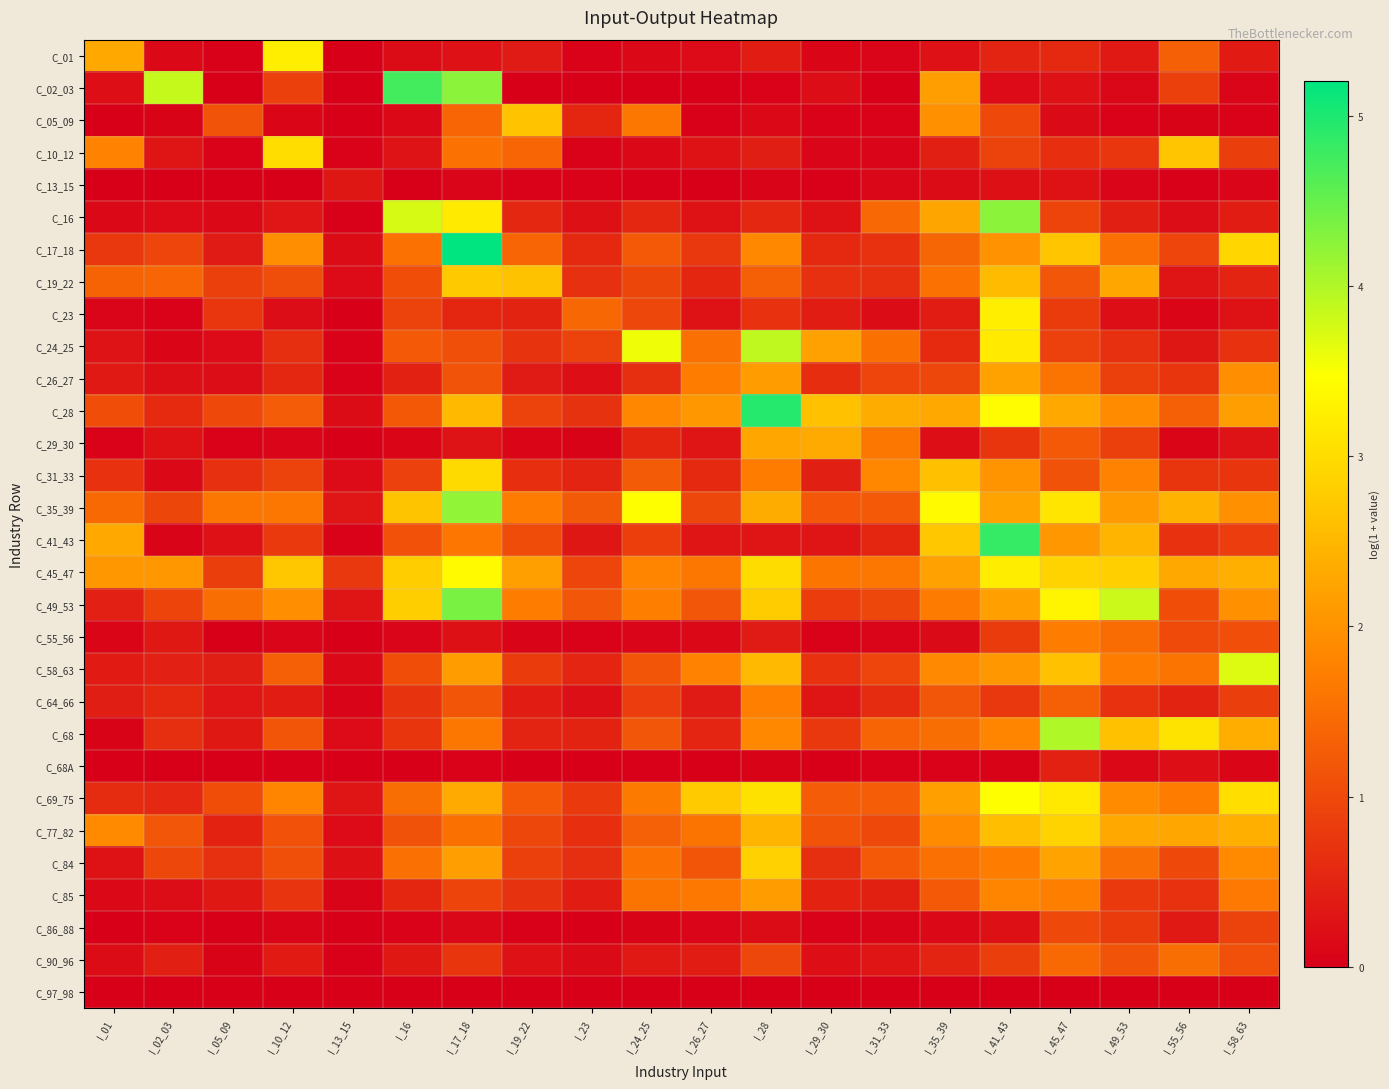

Which category has the highest value across all series?

I_17_18